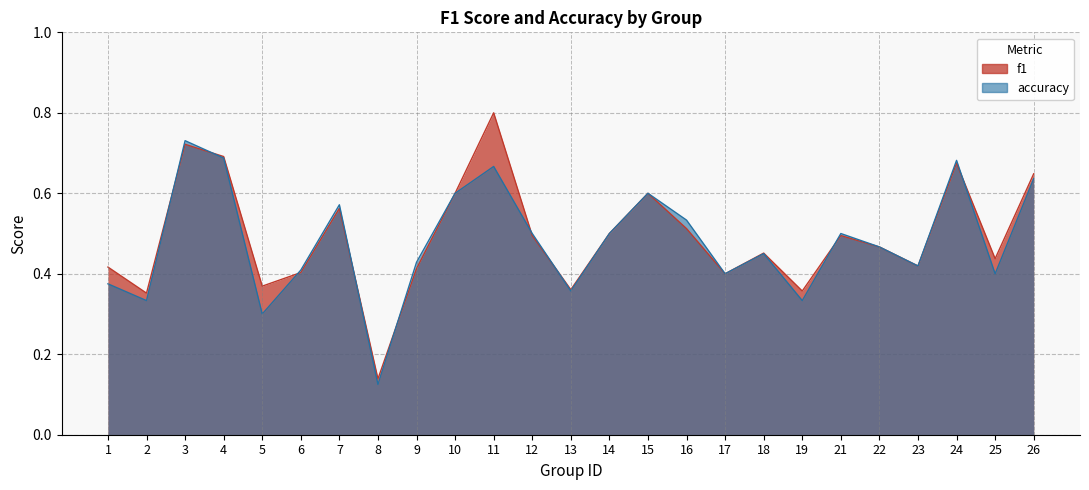

At which category is the sum across all series the highest?

11